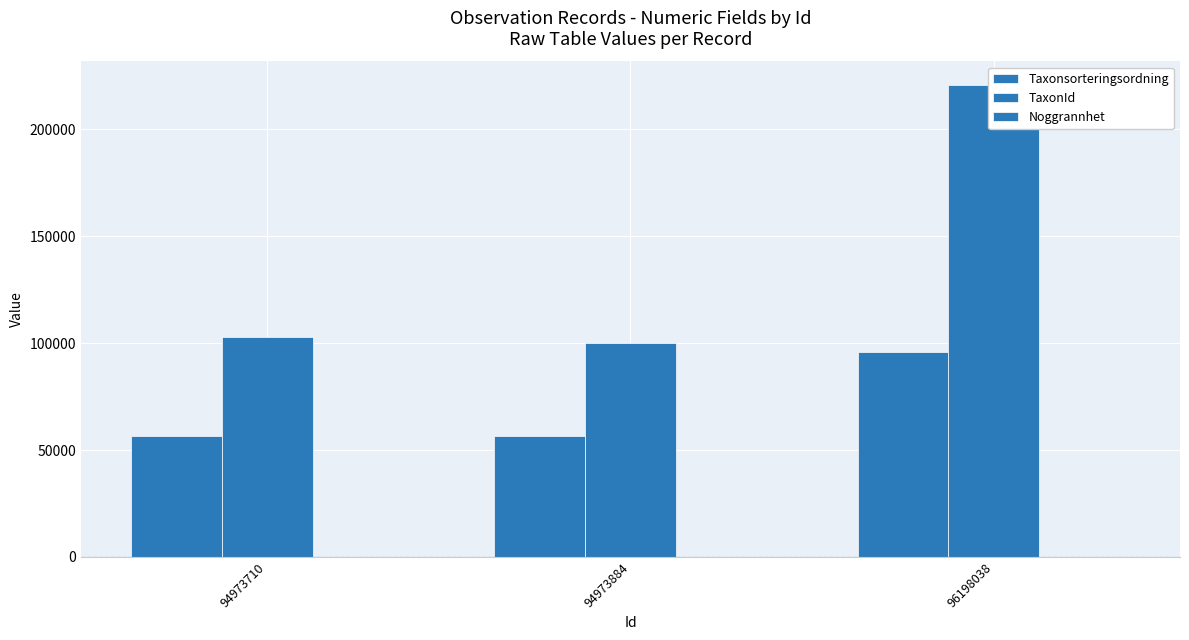

What is the smallest value displayed?

90